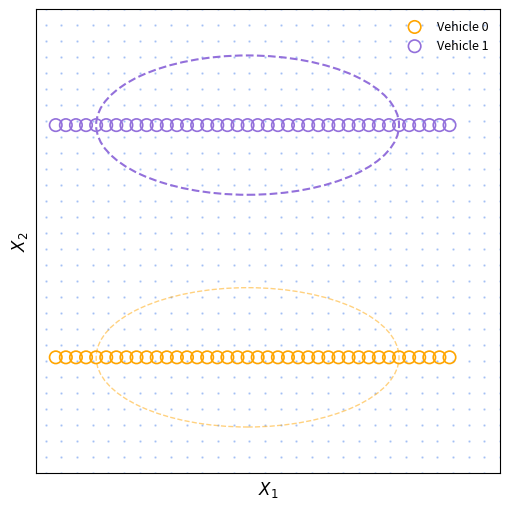

What are all the series names shown in the legend?

Vehicle 0, Vehicle 1